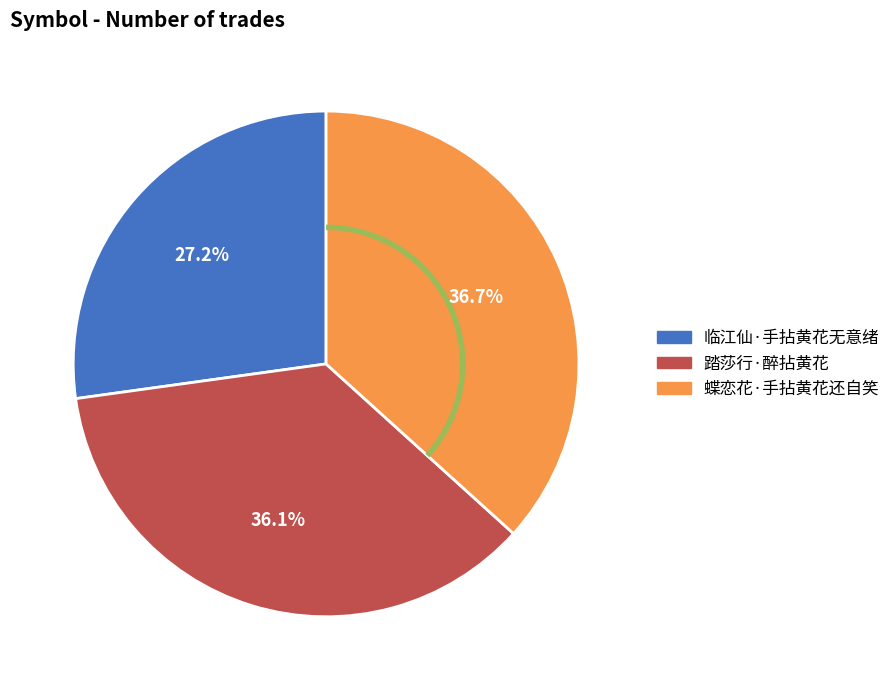

What is the smallest slice in the pie chart?

临江仙·手拈黄花无意绪